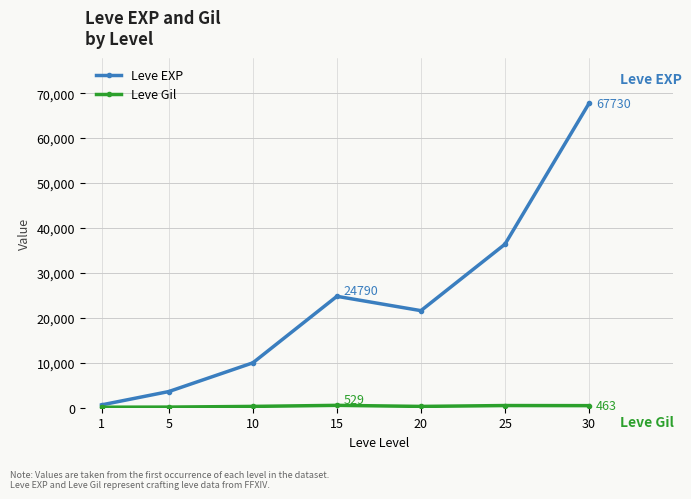

At which category does Leve EXP reach its first local valley?

20